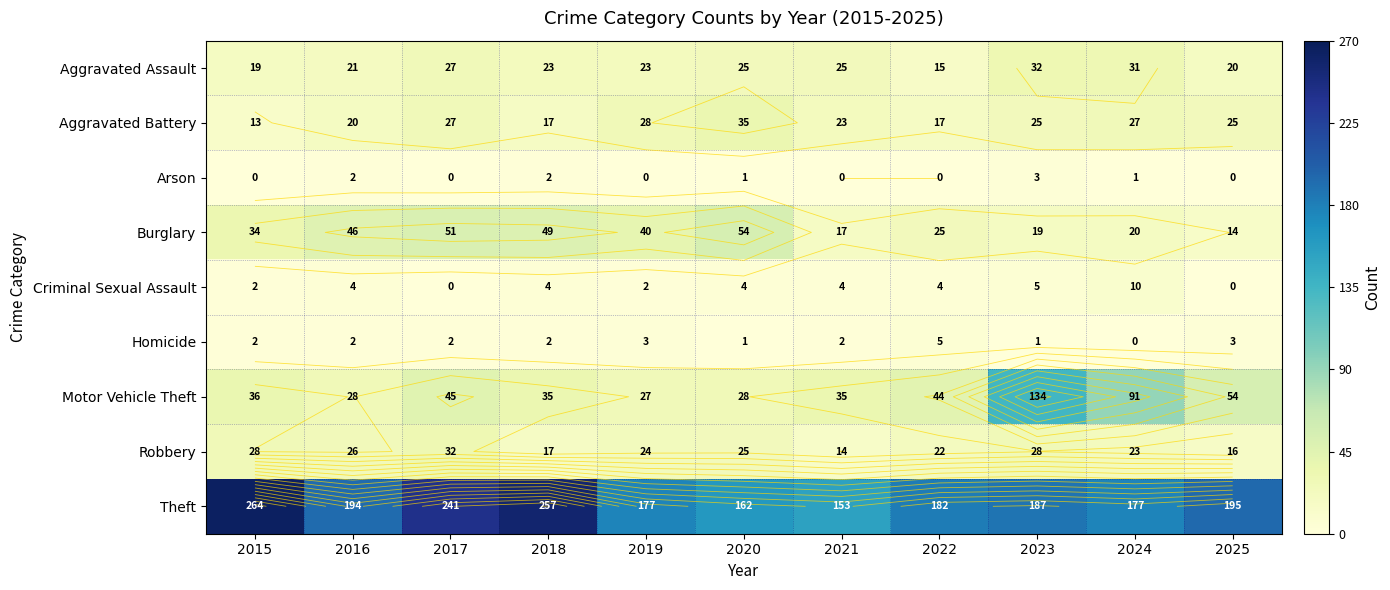

Which category has the highest value in the Burglary series?

2020